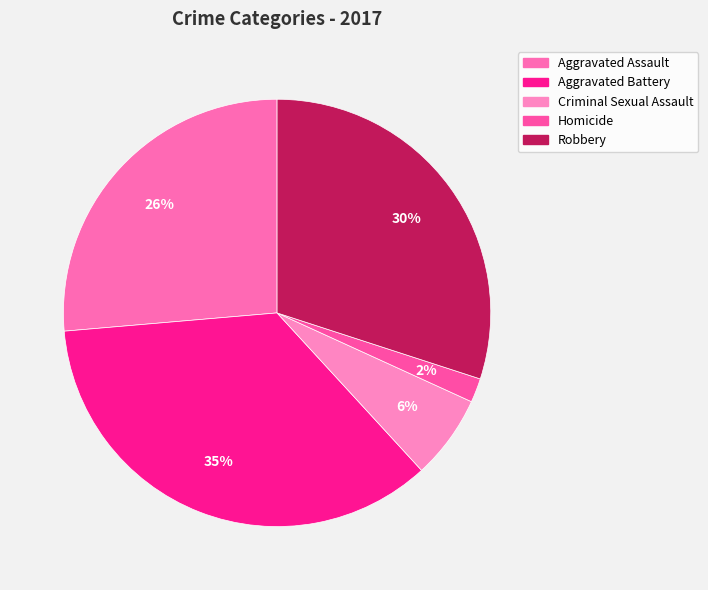

Is the sum of Homicide and Aggravated Assault greater than half?

No